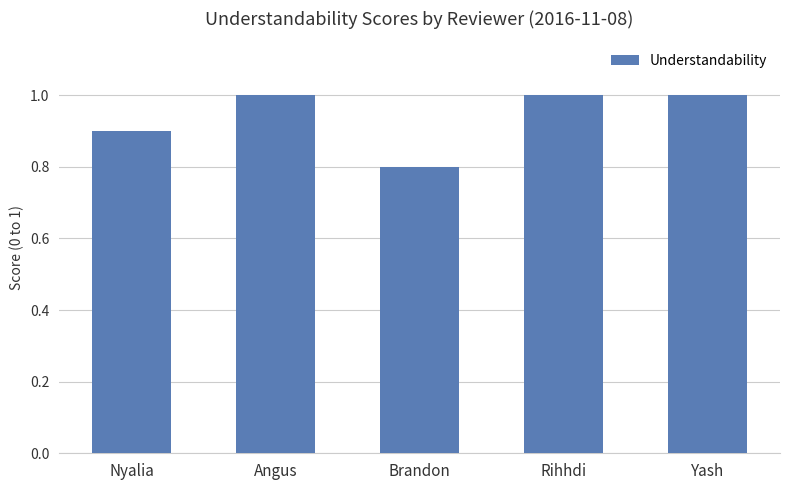

Is it true that the value at Rihhdi is 1.3?

False